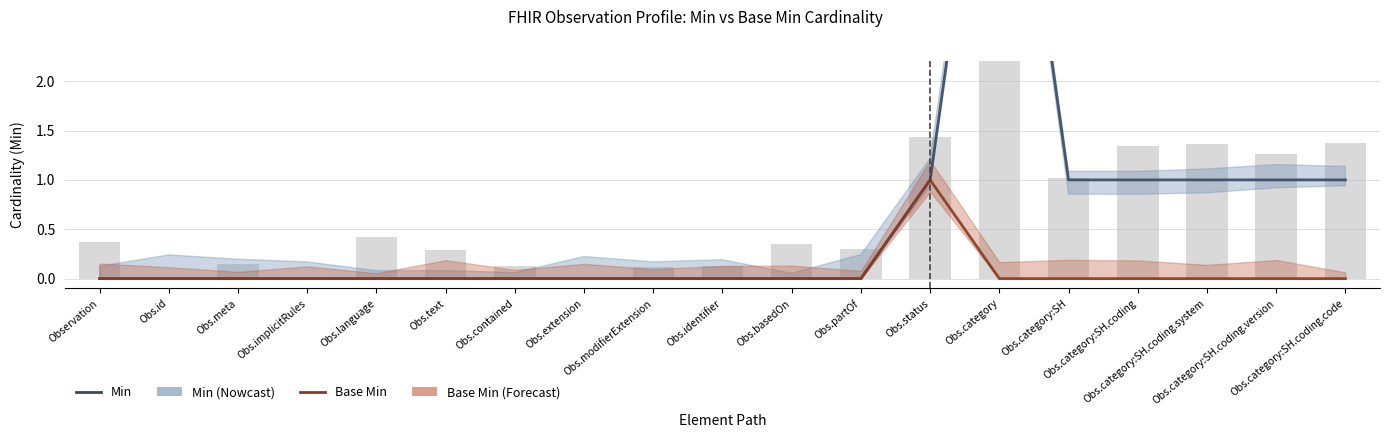

Reading left to right, list all the values displayed in this chart.

Min: Observation=0	Obs.id=0	Obs.meta=0	Obs.implicitRules=0	Obs.language=0	Obs.text=0	Obs.contained=0	Obs.extension=0	Obs.modifierExtension=0	Obs.identifier=0	Obs.basedOn=0	Obs.partOf=0	Obs.status=1	Obs.category=6	Obs.category:SH=1	Obs.category:SH.coding=1	Obs.category:SH.coding.system=1	Obs.category:SH.coding.version=1	Obs.category:SH.coding.code=1
Base Min: Observation=0	Obs.id=0	Obs.meta=0	Obs.implicitRules=0	Obs.language=0	Obs.text=0	Obs.contained=0	Obs.extension=0	Obs.modifierExtension=0	Obs.identifier=0	Obs.basedOn=0	Obs.partOf=0	Obs.status=1	Obs.category=0	Obs.category:SH=0	Obs.category:SH.coding=0	Obs.category:SH.coding.system=0	Obs.category:SH.coding.version=0	Obs.category:SH.coding.code=0